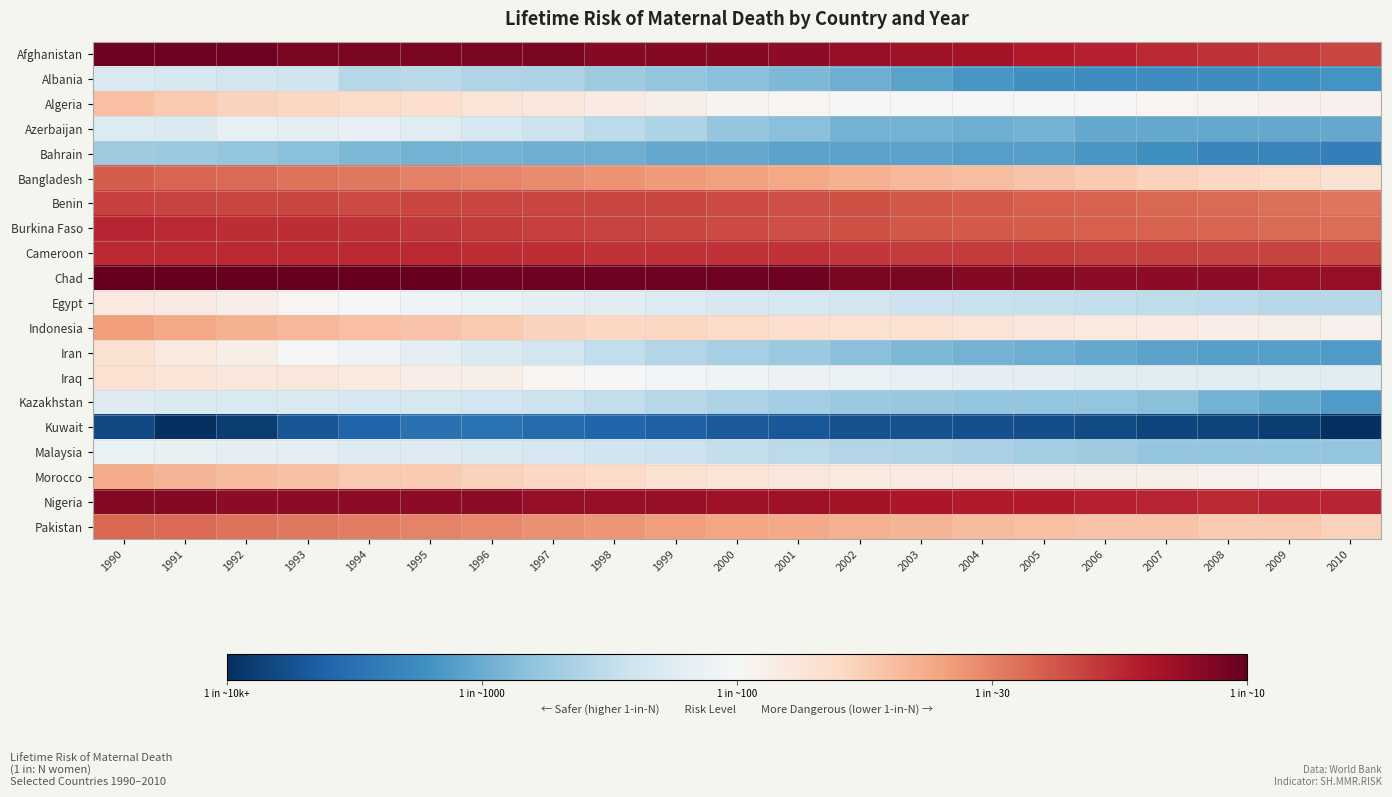

At 2010, list the series in order from smallest to largest.

Kuwait, Bahrain, Albania, Iran, Kazakhstan, Azerbaijan, Malaysia, Egypt, Iraq, Morocco, Algeria, Indonesia, Bangladesh, Pakistan, Benin, Burkina Faso, Cameroon, Afghanistan, Nigeria, Chad